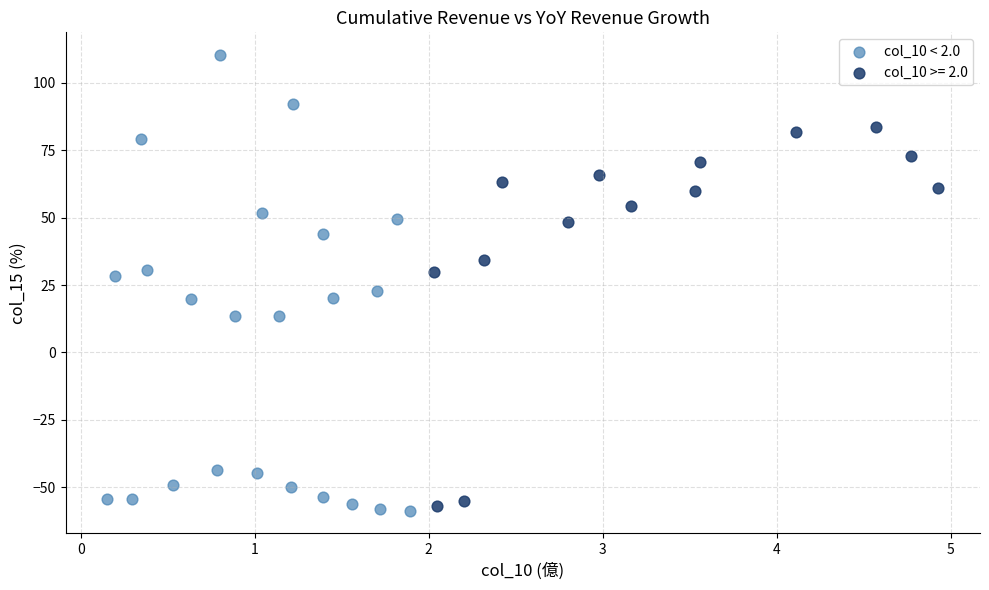

Which series contains the highest Y value?

col_10 < 2.0